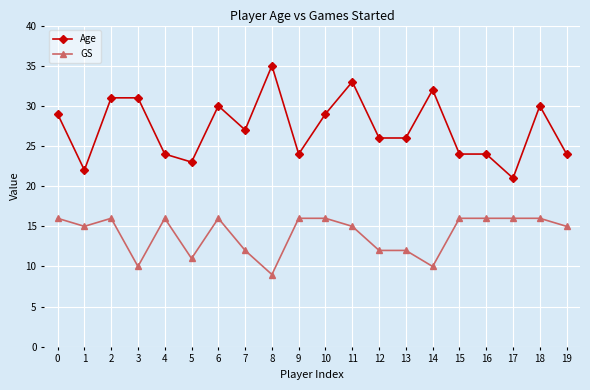

What is the sum of the GS values at 4 and 16?

32